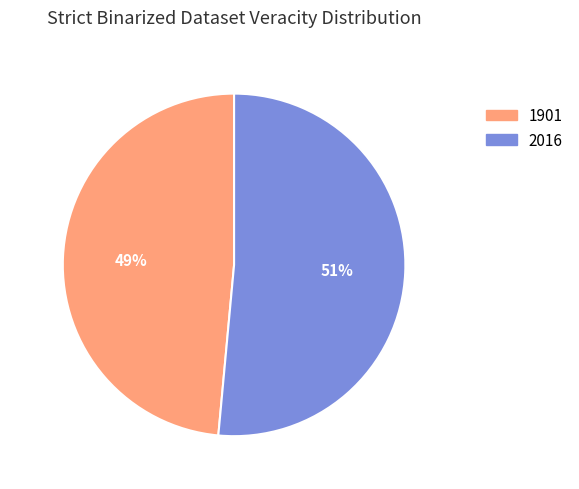

To the nearest percent, what is the combined percentage of 2016 and 1901?

100%